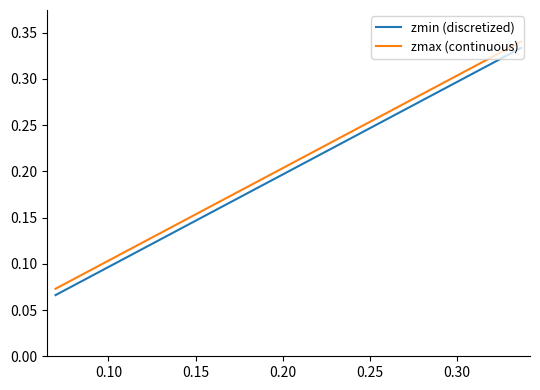

True or false: zmin (discretized) and zmax (continuous) intersect in this chart.

False